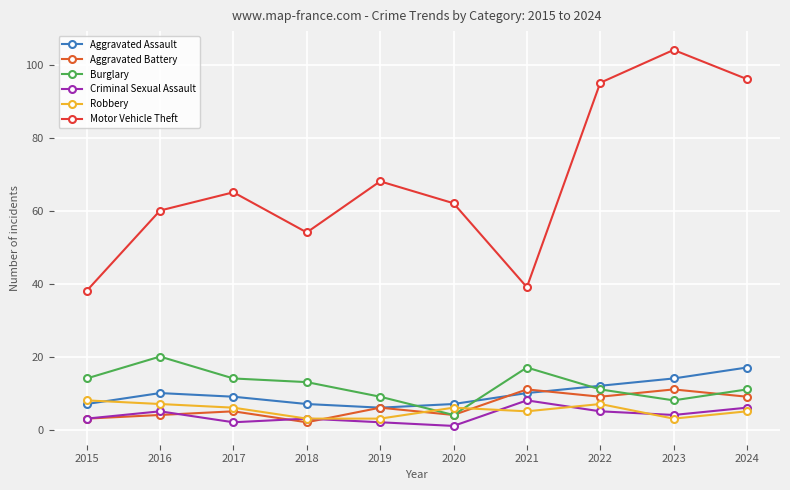

Read the Aggravated Assault value at 2017, to the nearest 5.

10